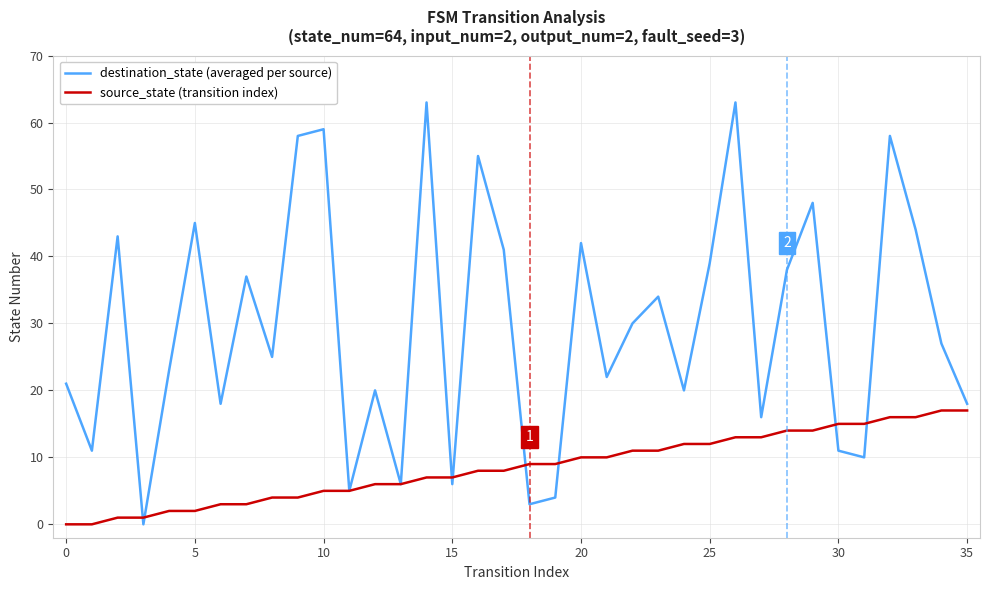

Rank the series by their average value, from highest to lowest.

destination_state (averaged per source), source_state (transition index)